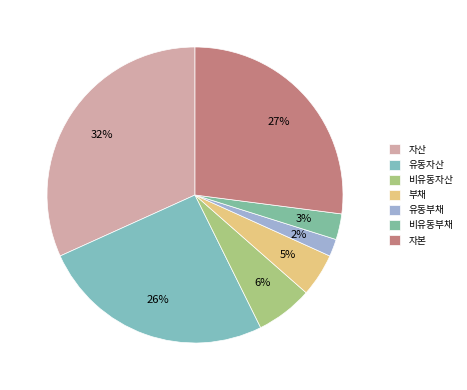

What percentage do 비유동자산 and 비유동부채 together represent?

9.0%